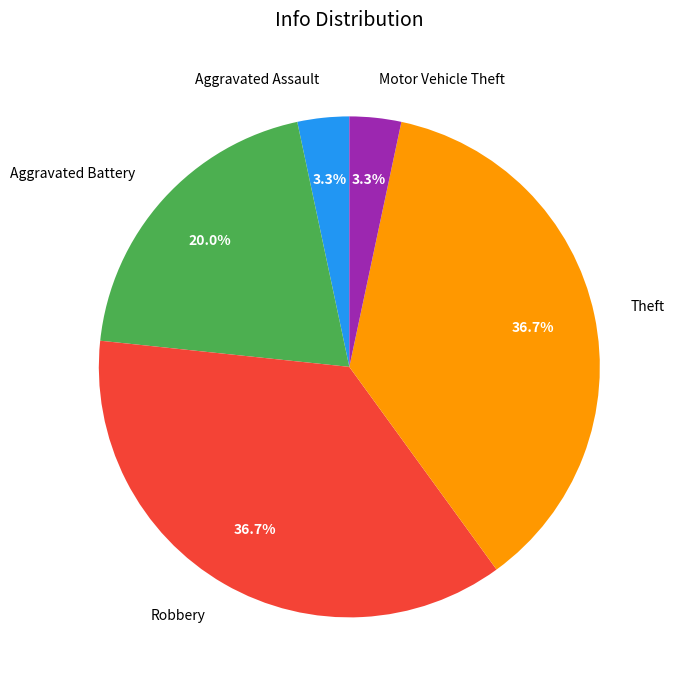

What is the total percentage of Motor Vehicle Theft and Theft?

40.0%